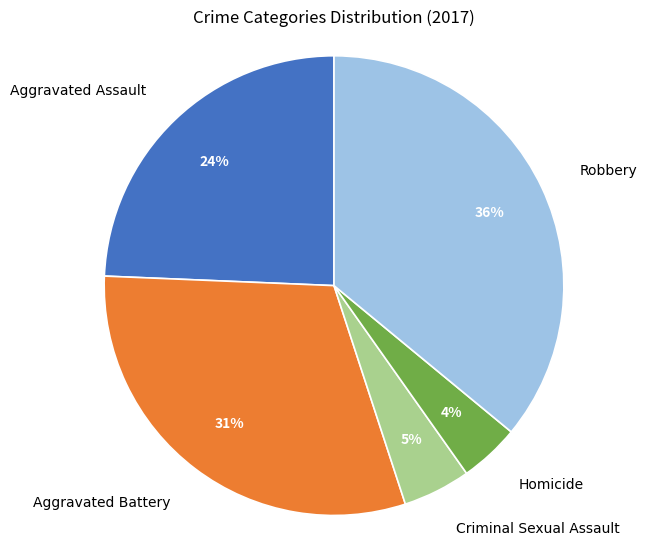

To the nearest percent, what portion does Aggravated Battery represent?

31%